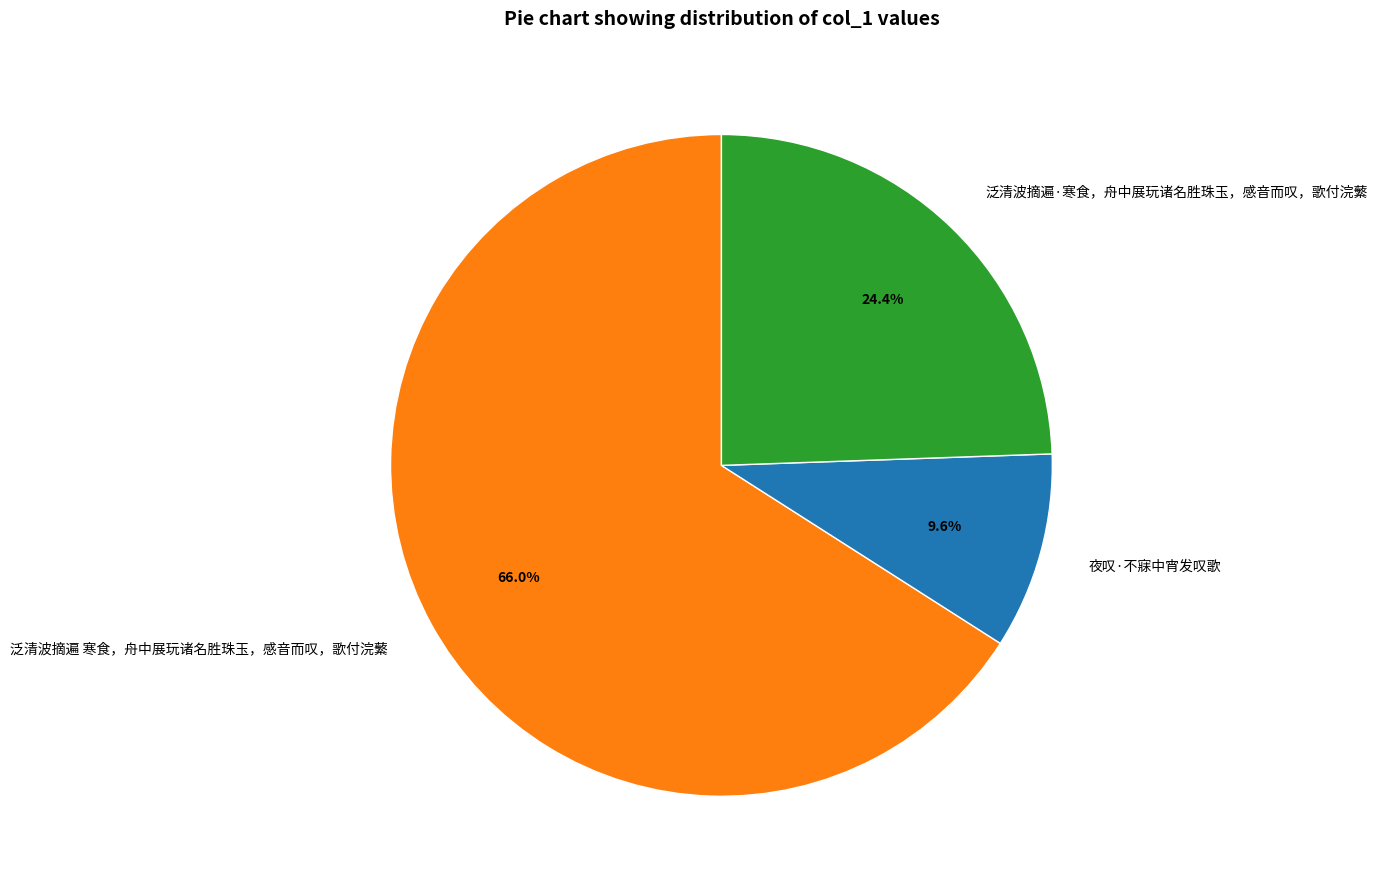

To the nearest percent, what is the average slice percentage?

33%